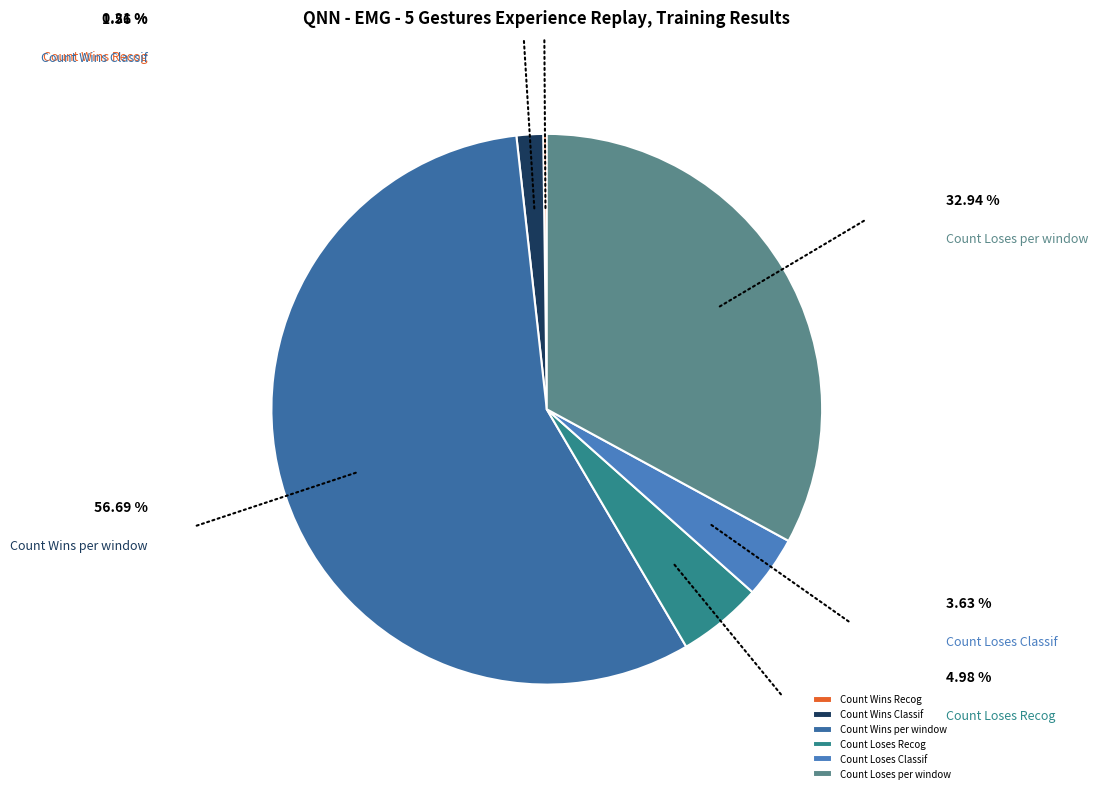

Does Count Loses Recog represent more than half of the total?

No